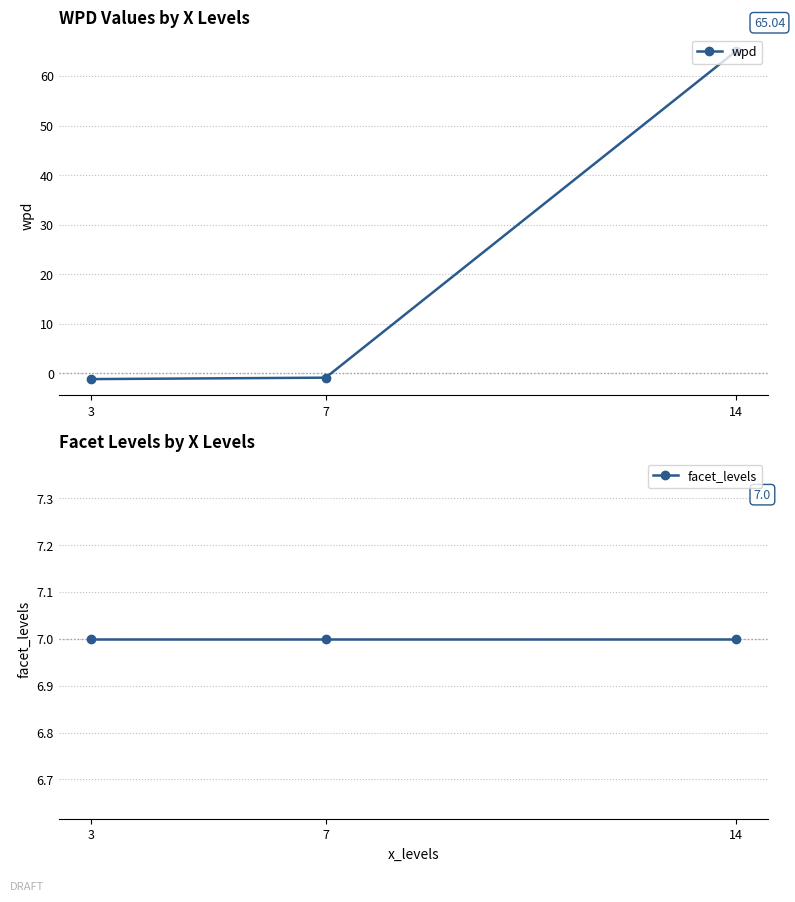

Reading left to right, extract all data points from this chart.

wpd: 3=-1.2	7=-0.9	14=65.0
facet_levels: 3=7.0	7=7.0	14=7.0